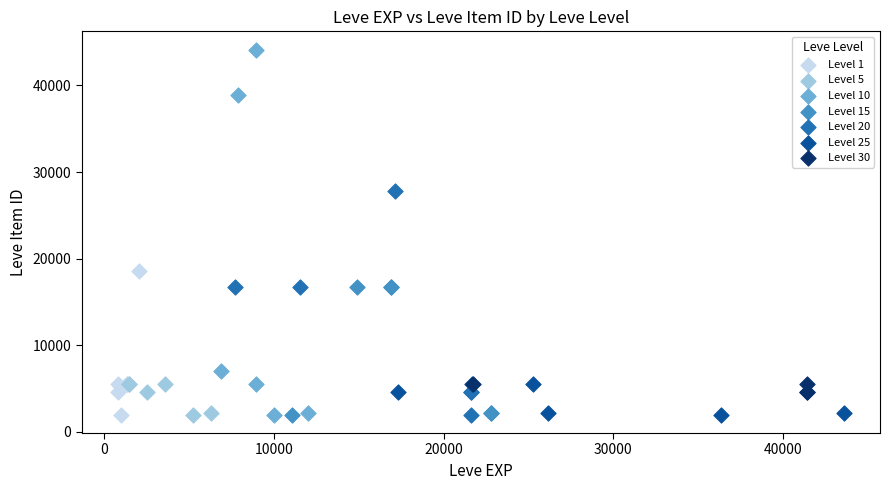

Which series has the widest spread of Y values?

Level 10